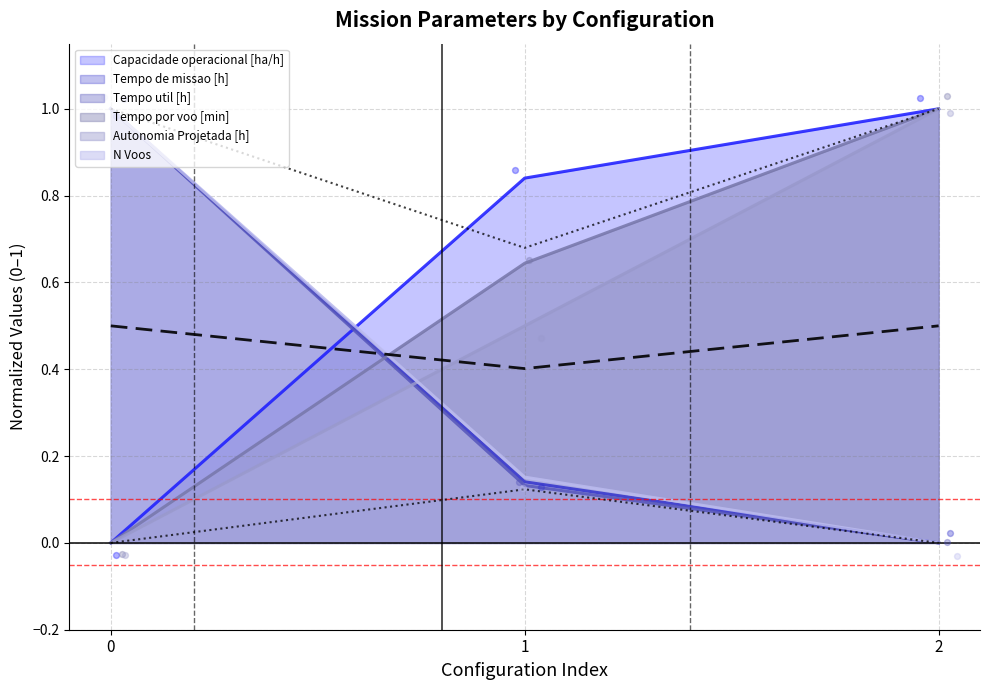

At how many categories does at least one series exceed 0?

3